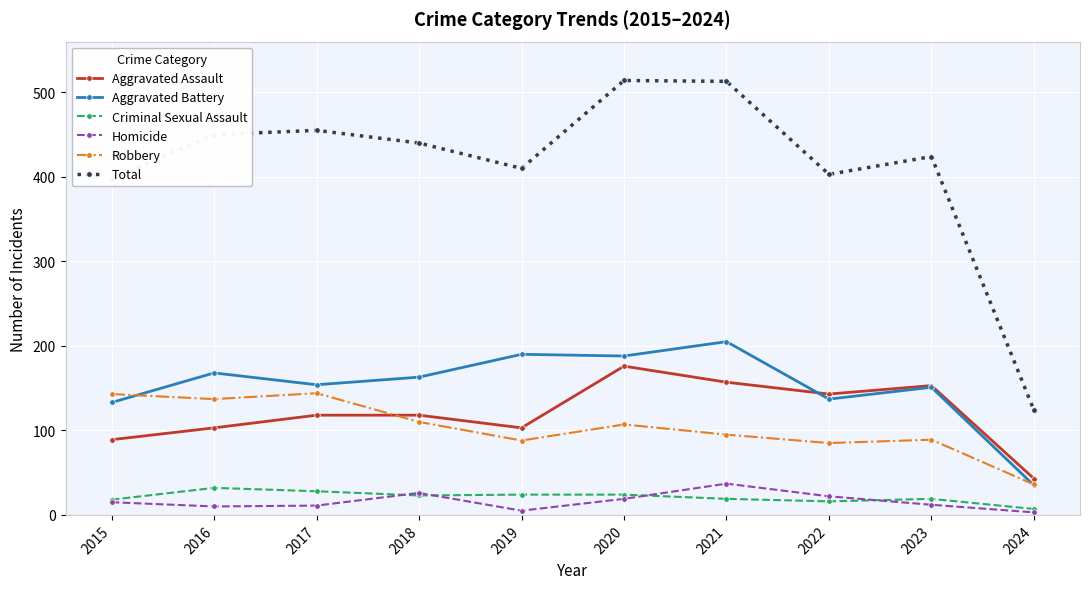

Is this an area chart (filled region under the line)?

No